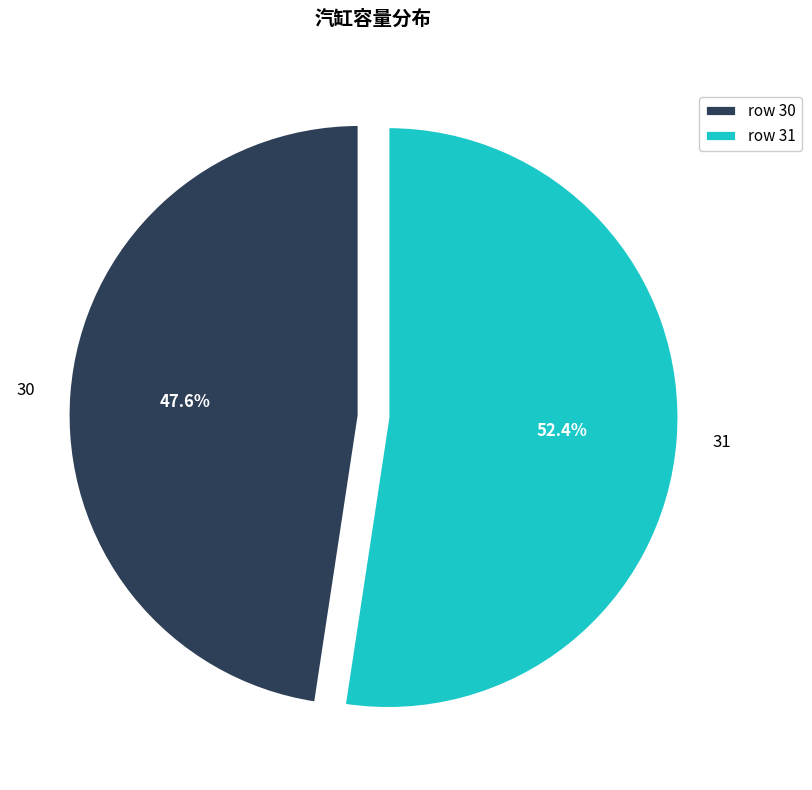

To the nearest percent, what is the average slice percentage?

50%